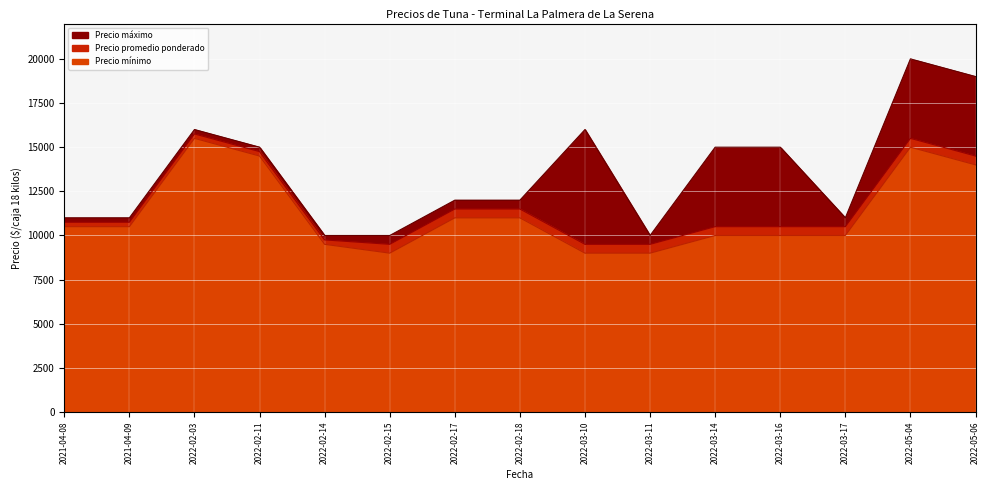

Rank the series by their maximum value, from highest to lowest.

Precio máximo, Precio promedio ponderado, Precio mínimo